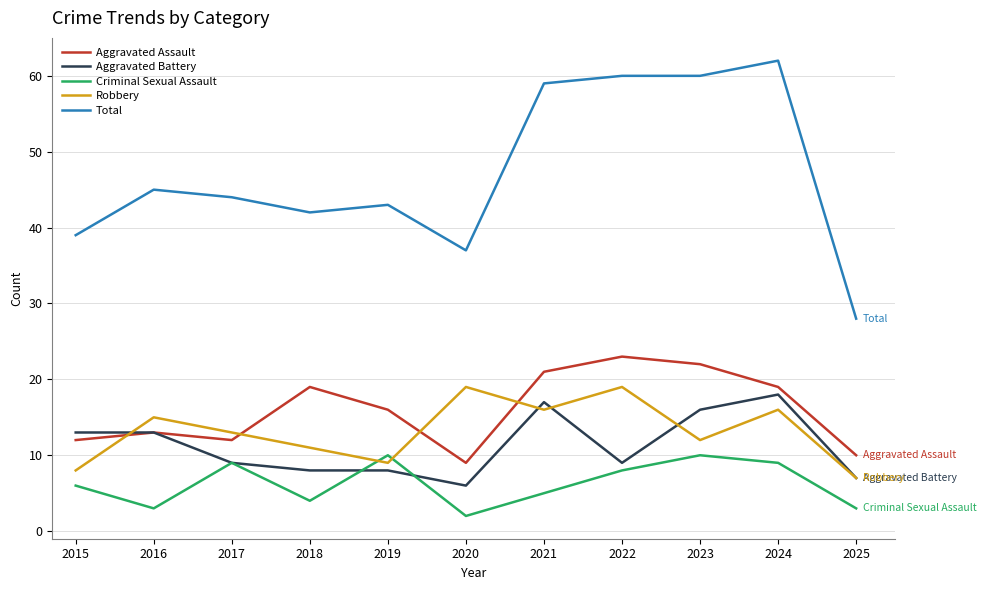

Reading left to right, extract all data points from this chart.

Aggravated Assault: 12	13	12	19	16	9	21	23	22	19	10
Aggravated Battery: 13	13	9	8	8	6	17	9	16	18	7
Criminal Sexual Assault: 6	3	9	4	10	2	5	8	10	9	3
Robbery: 8	15	13	11	9	19	16	19	12	16	7
Total: 39	45	44	42	43	37	59	60	60	62	28